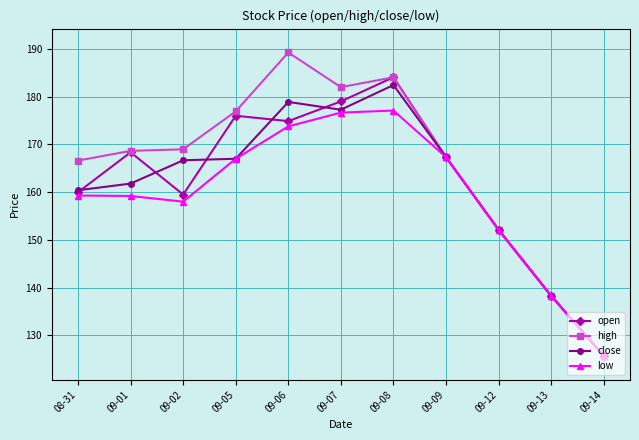

At which label does high first exceed 168?

09-01